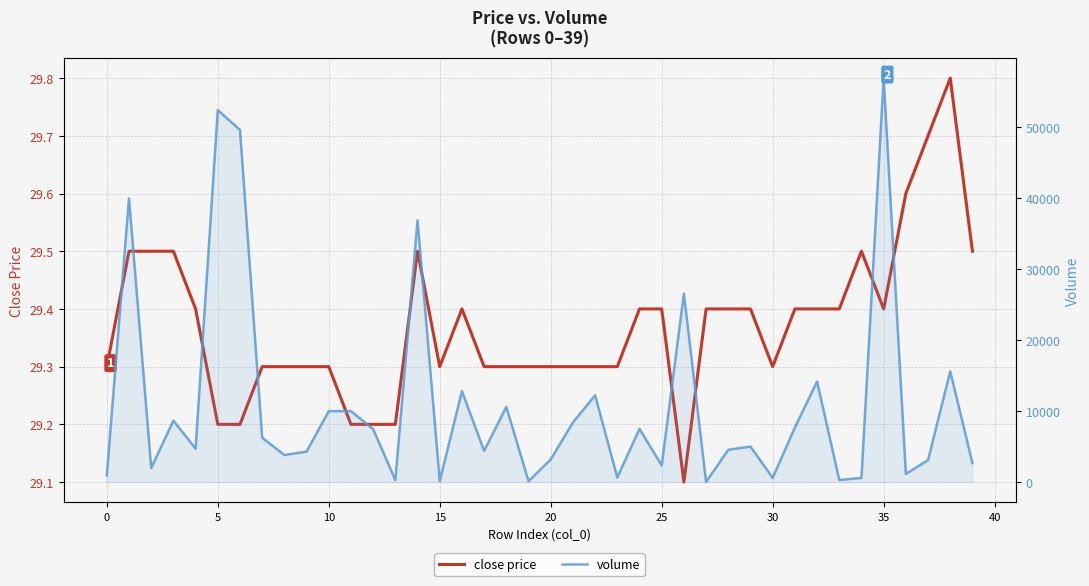

What is the difference between the second highest and minimum values in the close price series?

0.6